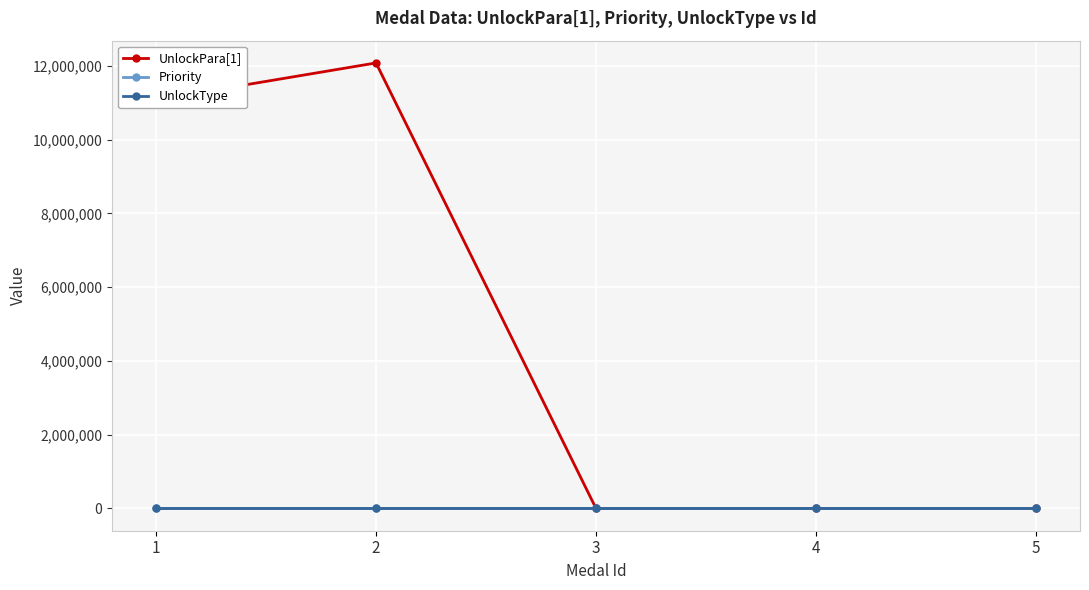

Which series has the largest range (max minus min)?

UnlockPara[1]